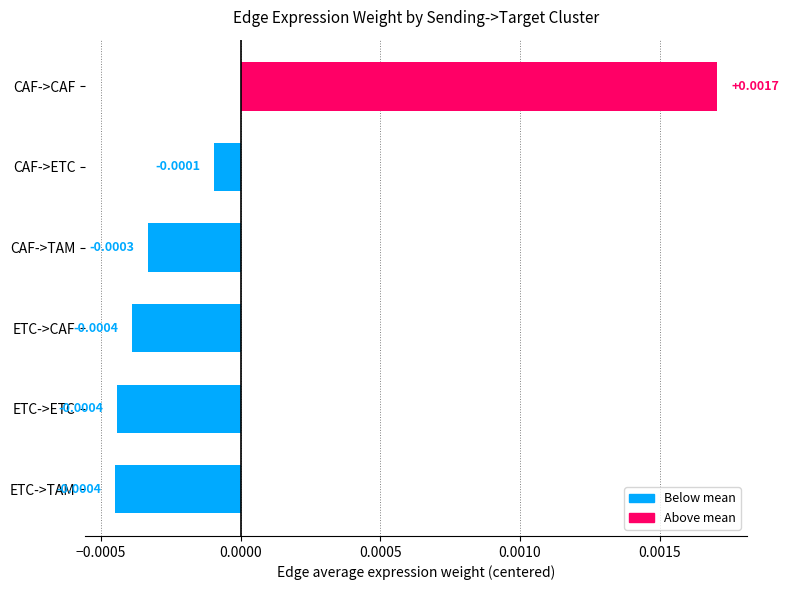

Between CAF->CAF and ETC->TAM, which is larger?

CAF->CAF